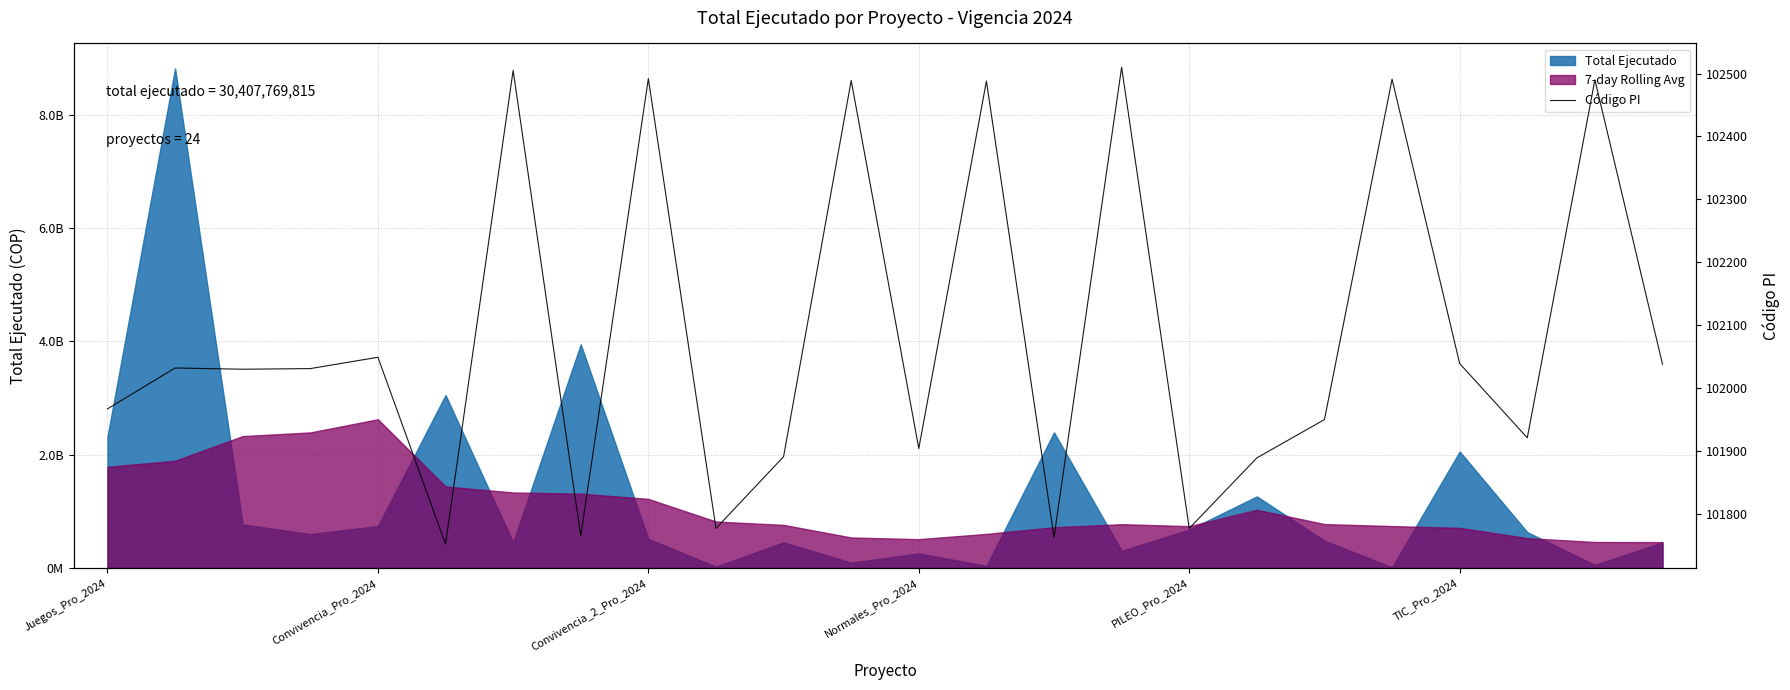

Where does the data first go above 102031?

Convivencia_Pro_2024